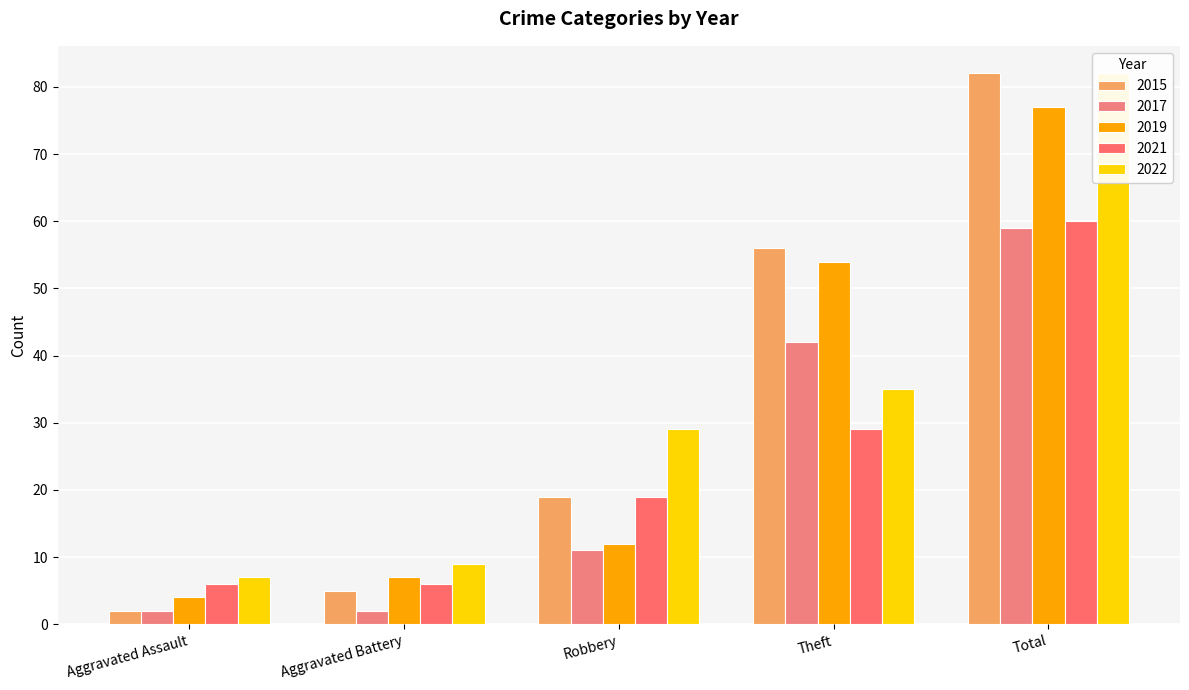

What is the label of the 3rd bar from the left?

Robbery